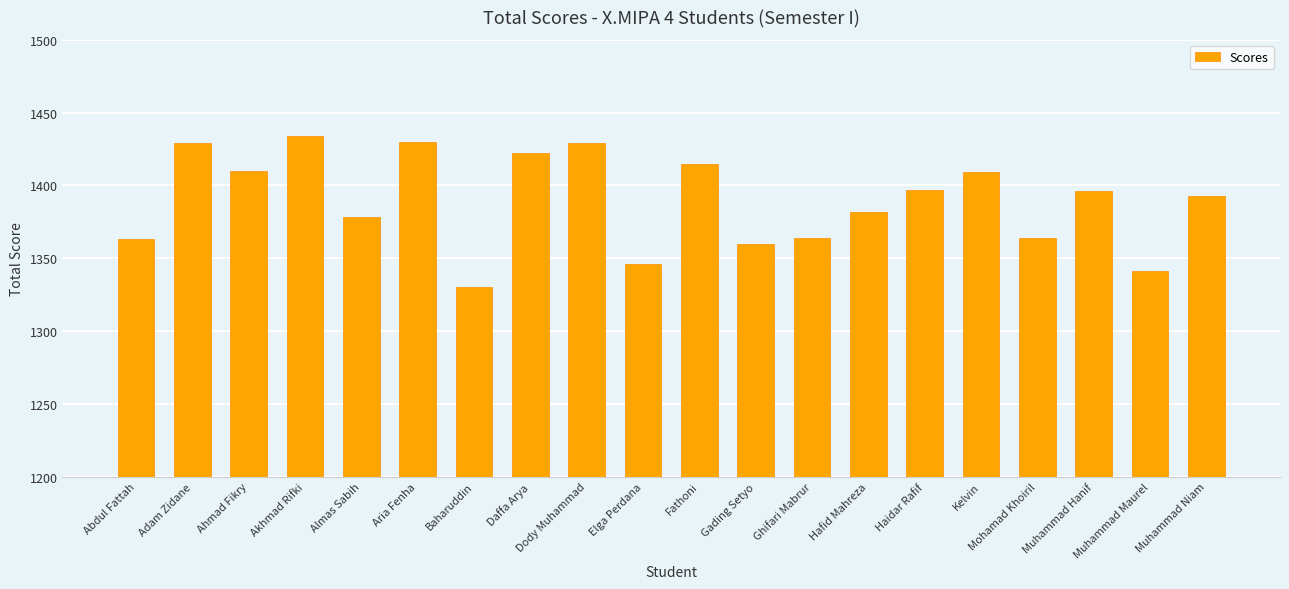

What is the label of the 20th bar from the left?

Muhammad Niam